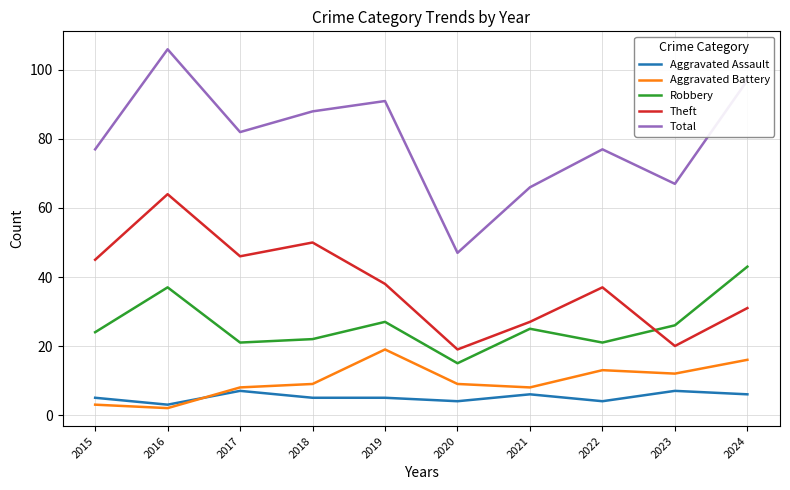

True or false: Total and Aggravated Battery intersect in this chart.

False